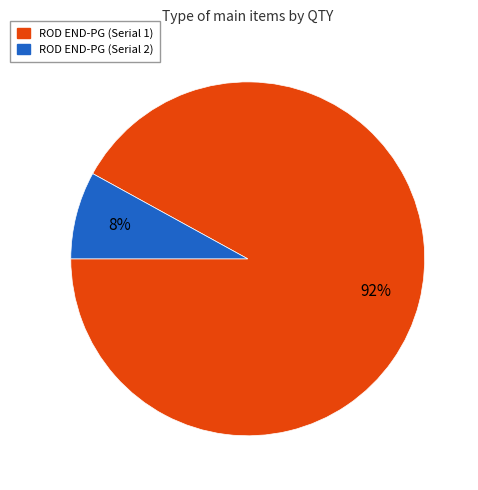

What is the ratio of the value at ROD END-PG (Serial 1) to the value at ROD END-PG (Serial 2)?

11.5